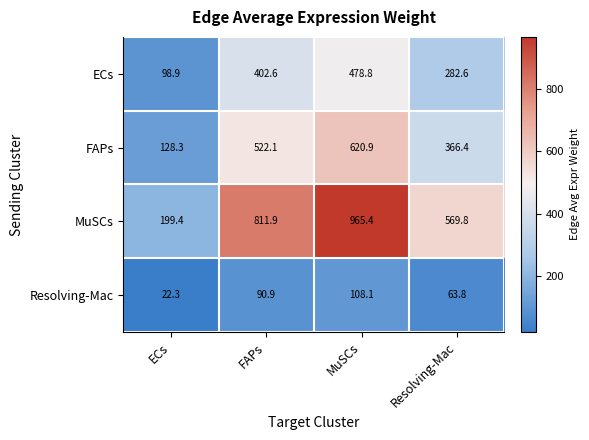

What is the smallest value displayed?

22.3